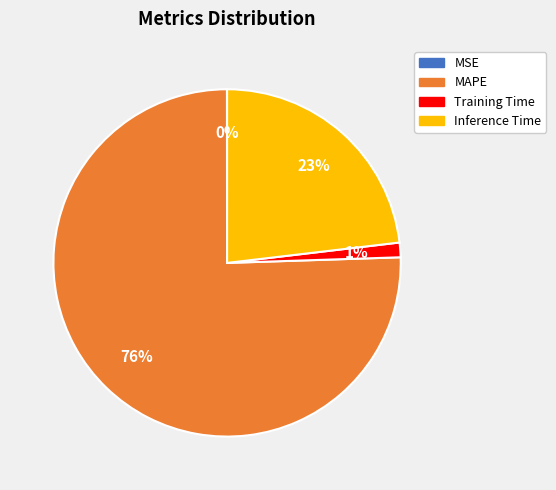

Does MAPE represent more than half of the total?

Yes